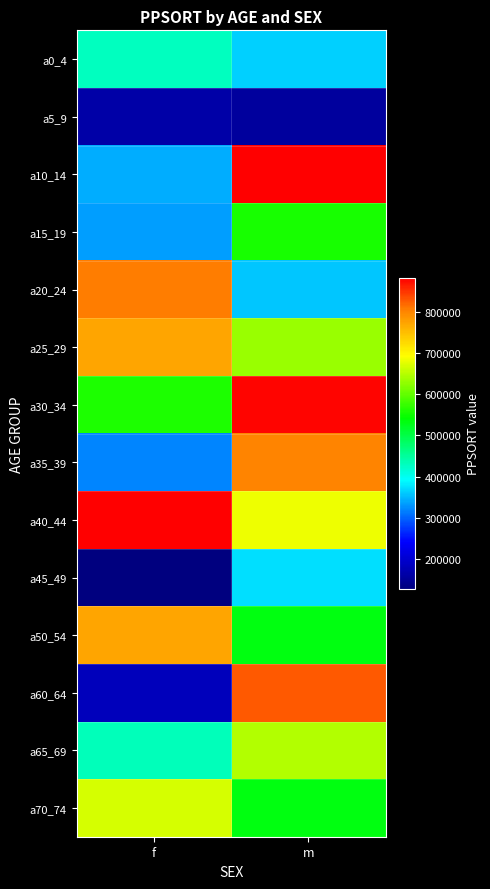

Which has a higher value, f or m?

f